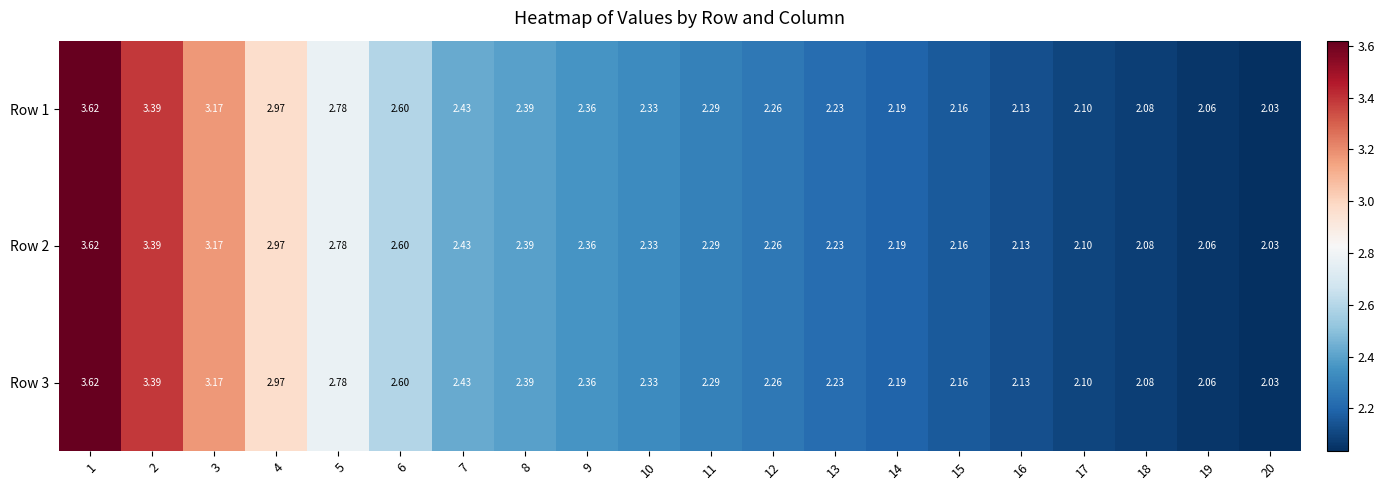

Is the value of Row 2 at 14 greater than the value of Row 3 at 5?

No